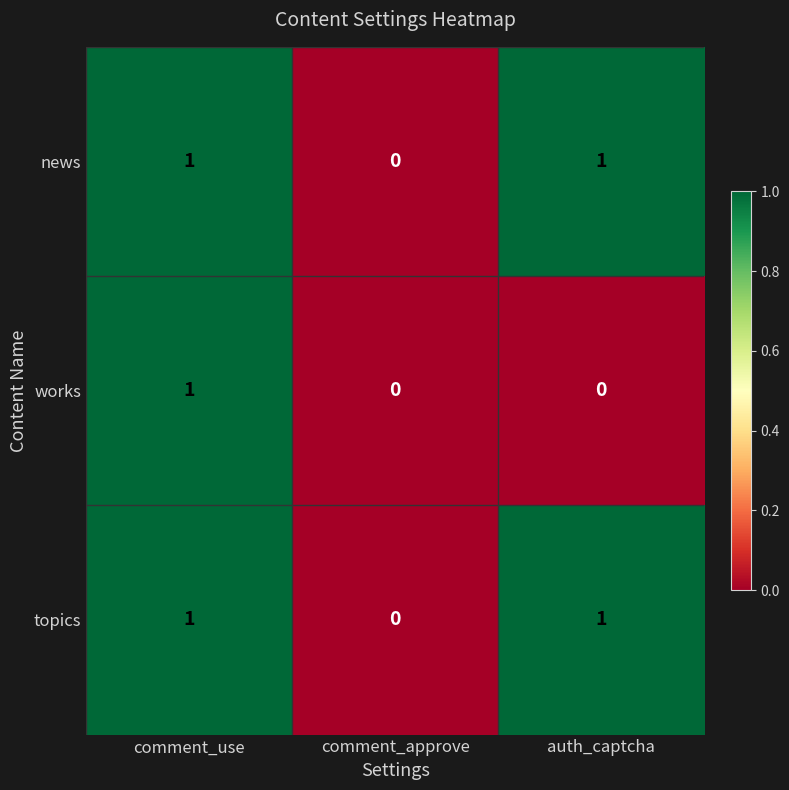

Reading left to right, transcribe all the data shown in this chart.

news: 1	0	1
works: 1	0	0
topics: 1	0	1